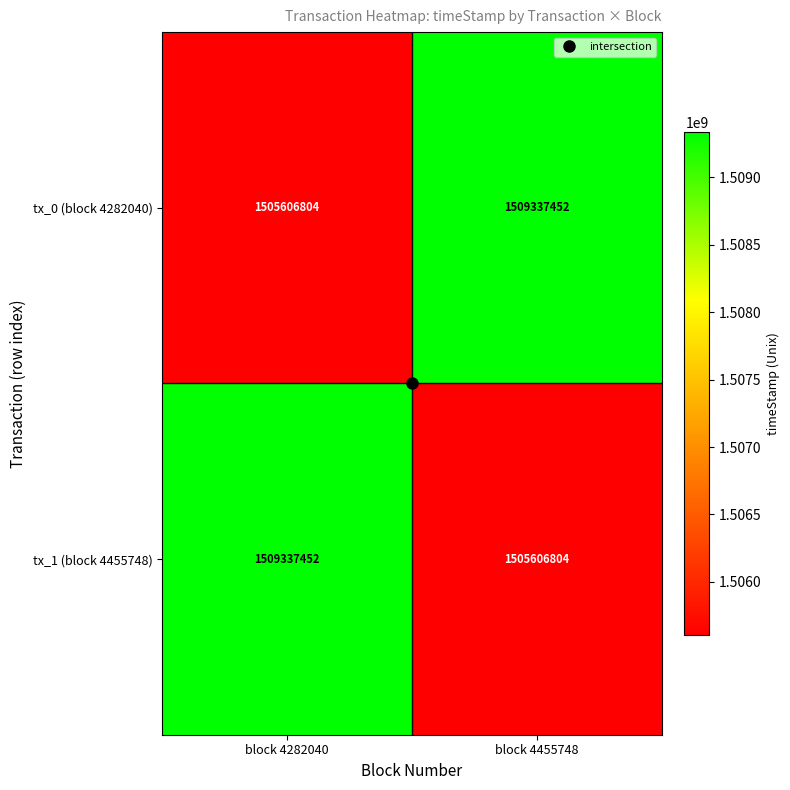

True or false: tx_0 (block 4282040) has a value of 838395834 at block 4282040.

False